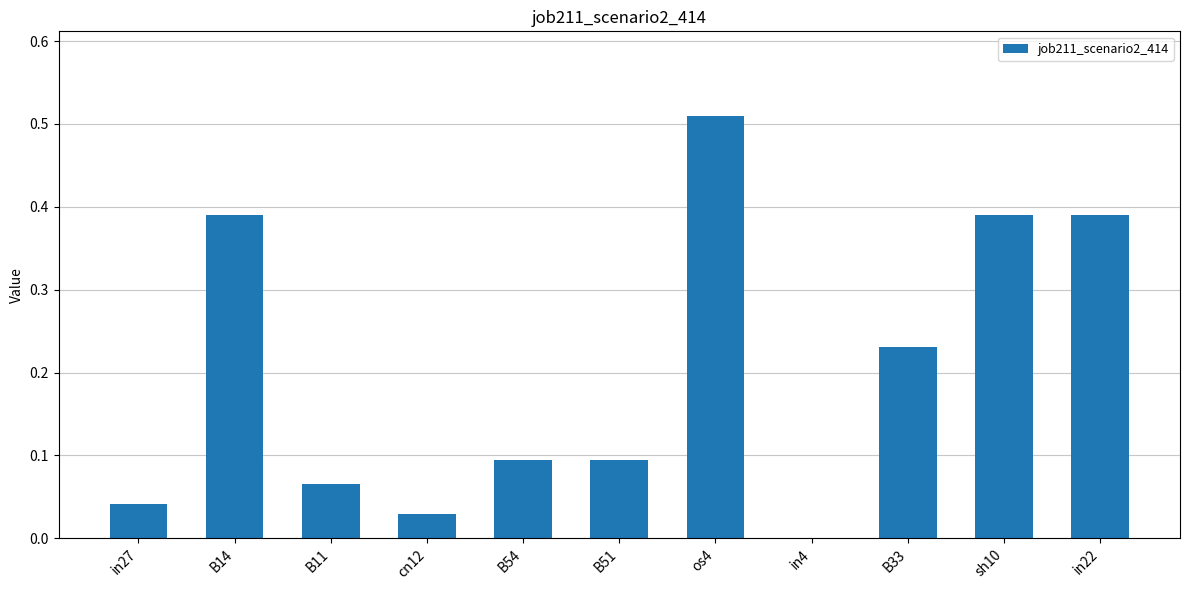

The chart shows a value of 0.3 at os4. True or false?

False